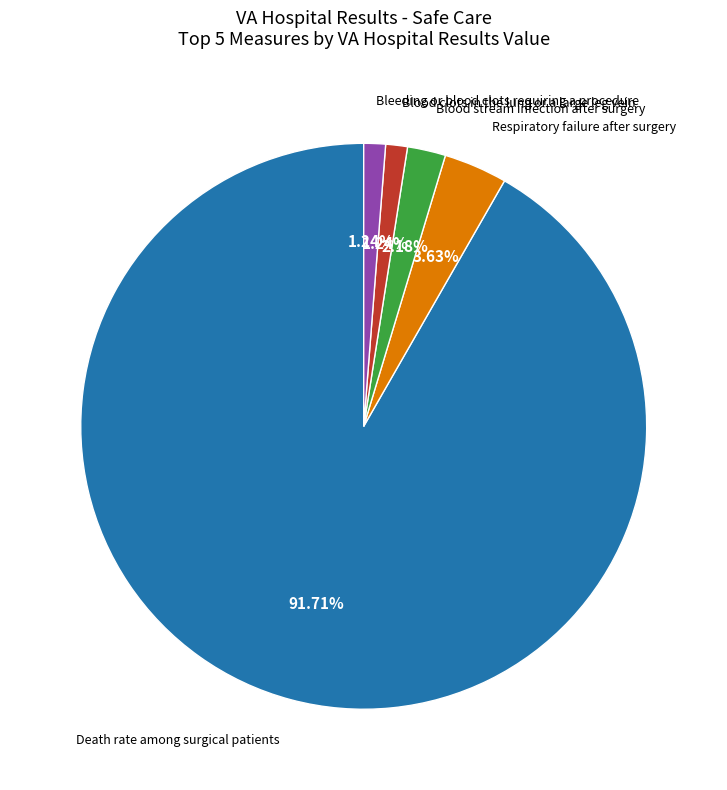

Is there a majority slice in this chart?

Yes